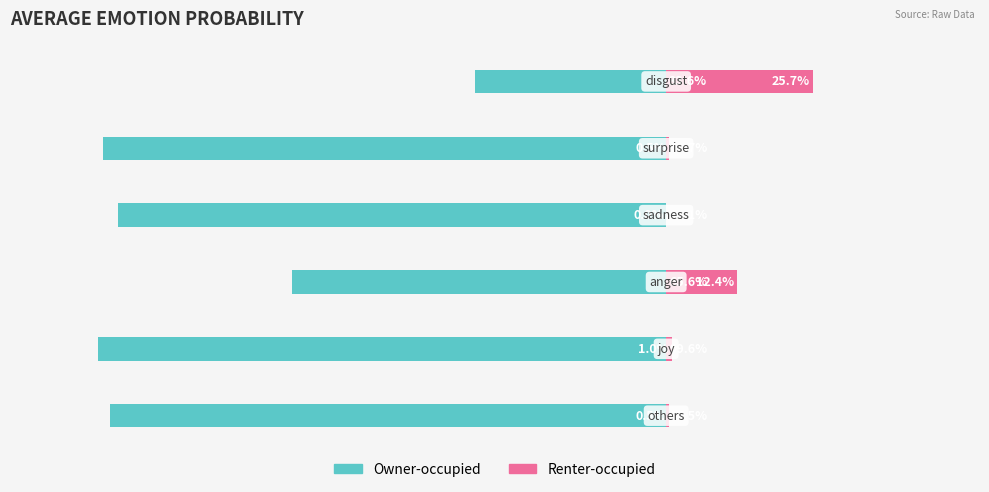

How many bars are there in total?

12